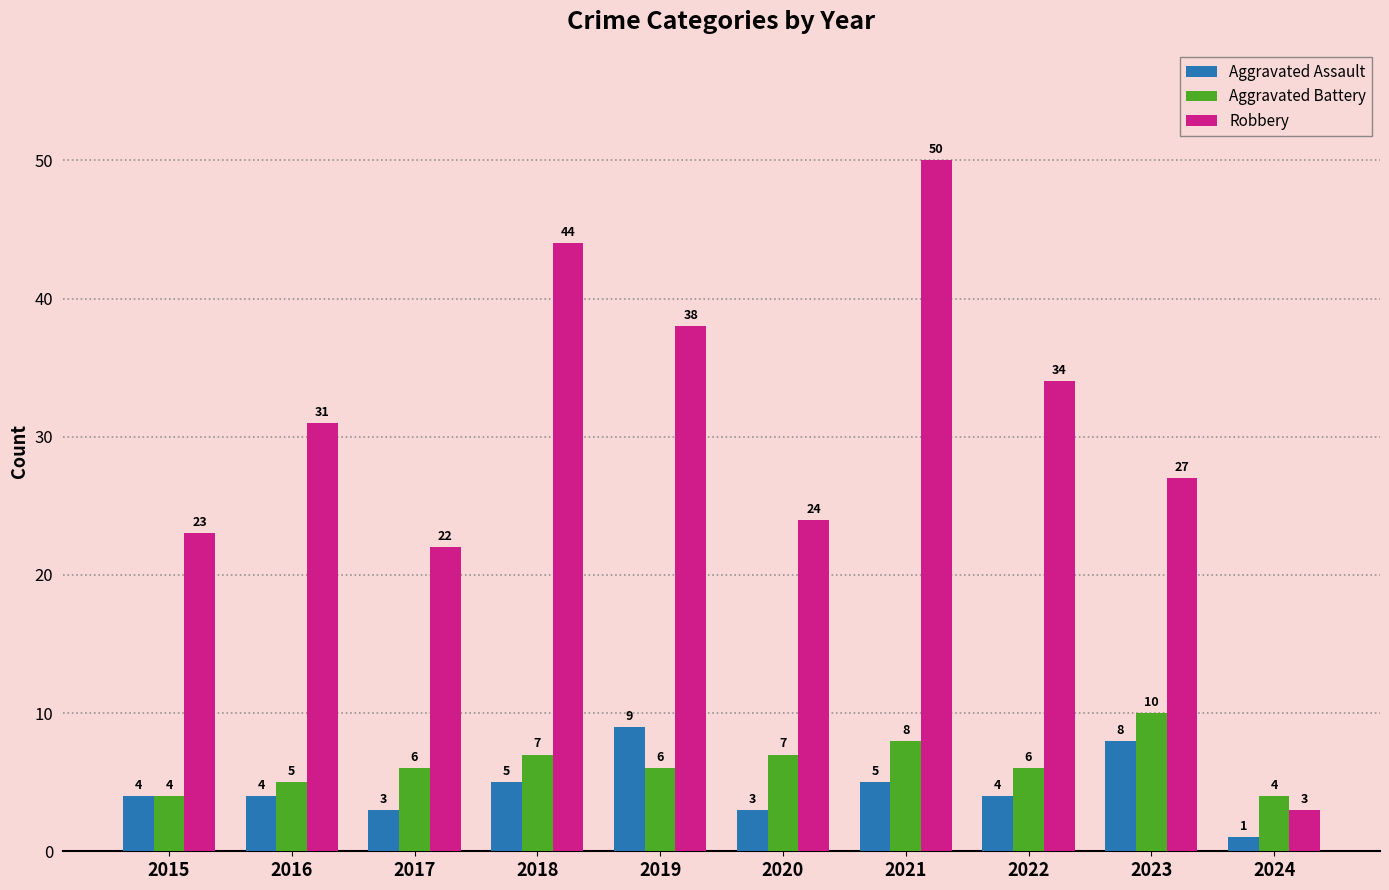

What is the highest value of the Aggravated Assault series?

9